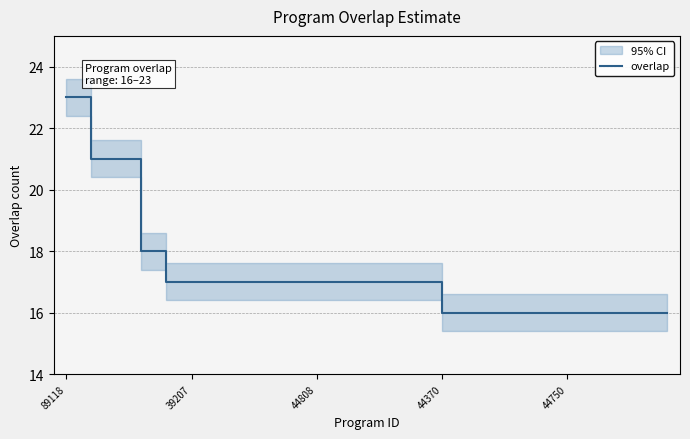

What is the lowest value of the overlap series?

16